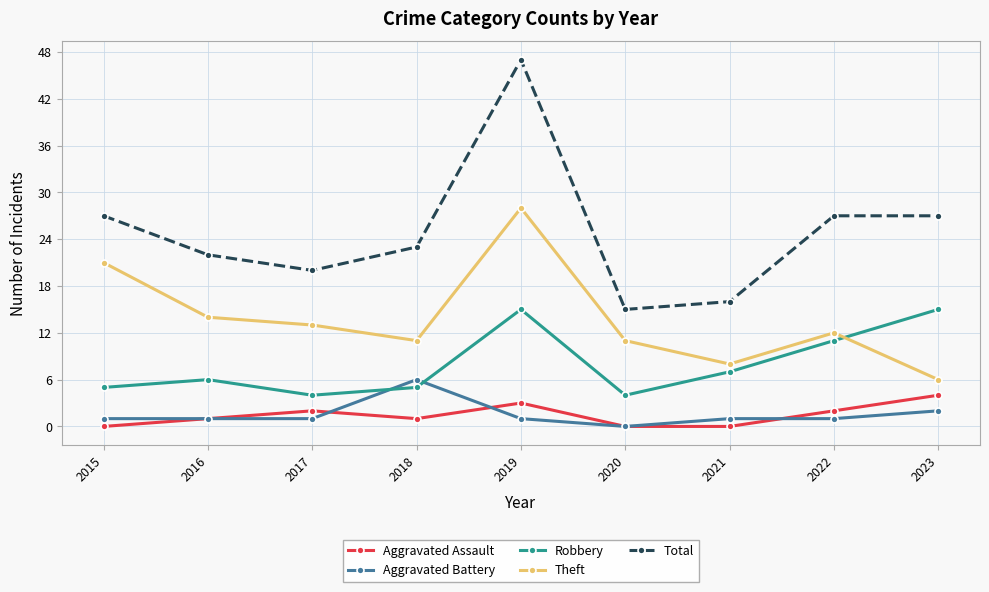

At which label does Aggravated Battery reach its minimum?

2020